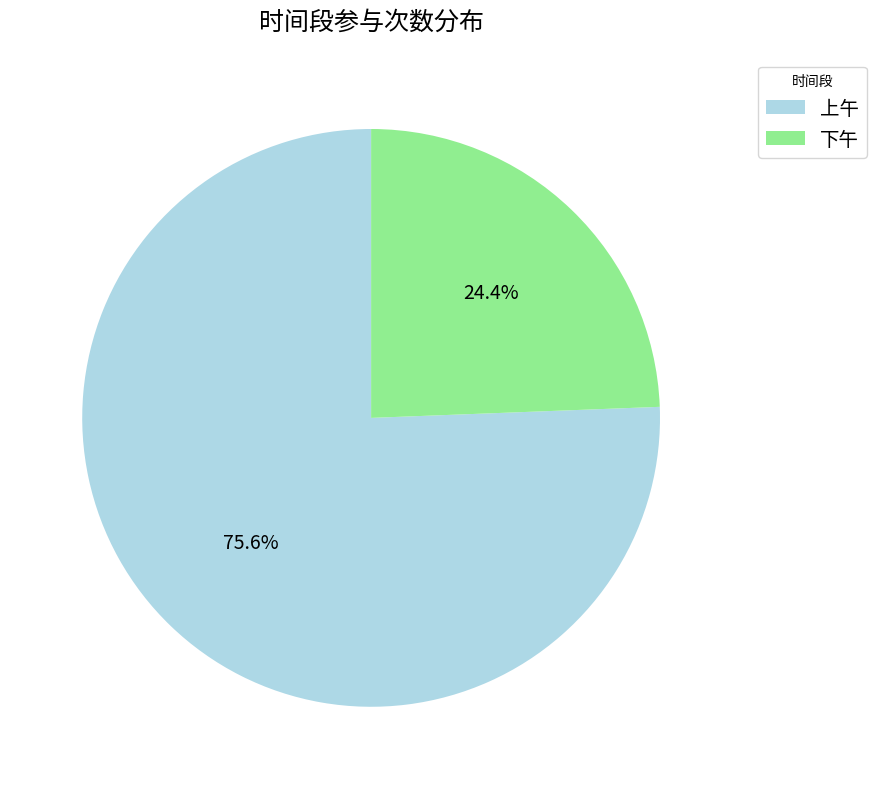

What is the ratio of the value at 下午 to the value at 上午?

0.3